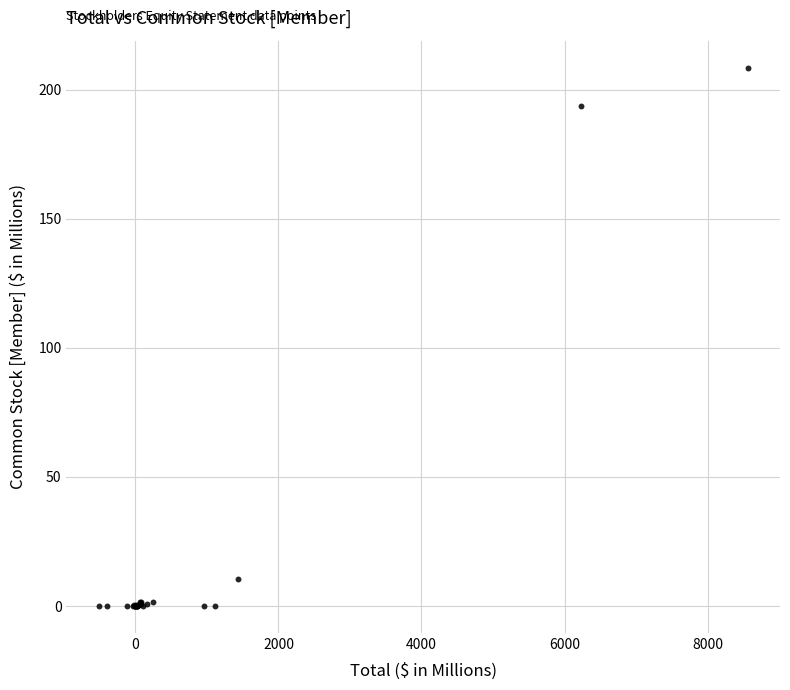

What Y value in the scatter plot is closest to 104?

193.7